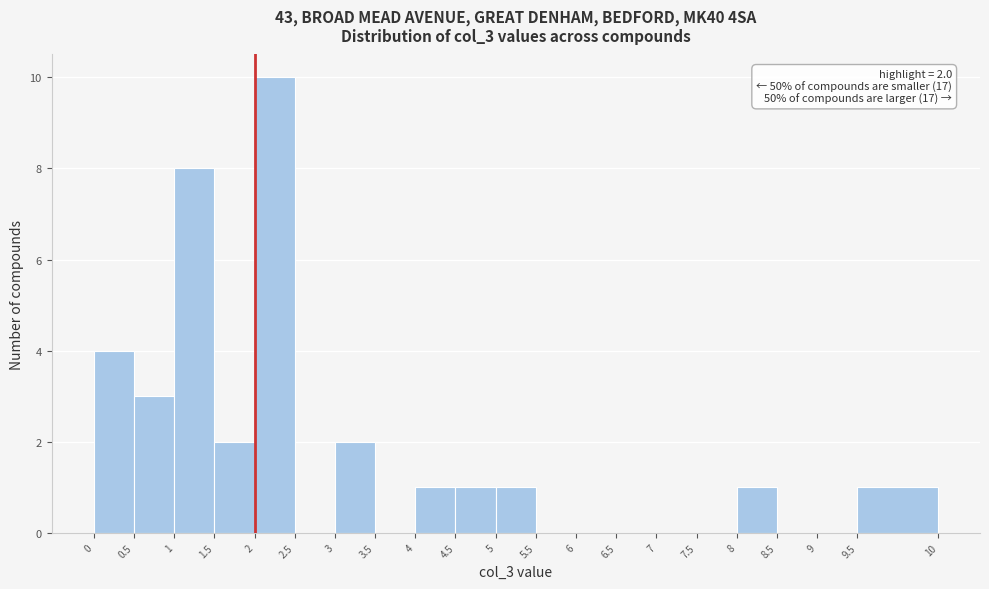

Reading left to right, list all the values displayed in this chart.

0=4	0.5=3	1=8	1.5=2	2=10	2.5=0	3=2	3.5=0	4=1	4.5=1	5=1	5.5=0	6=0	6.5=0	7=0	7.5=0	8=1	8.5=0	9=0	9.5=1